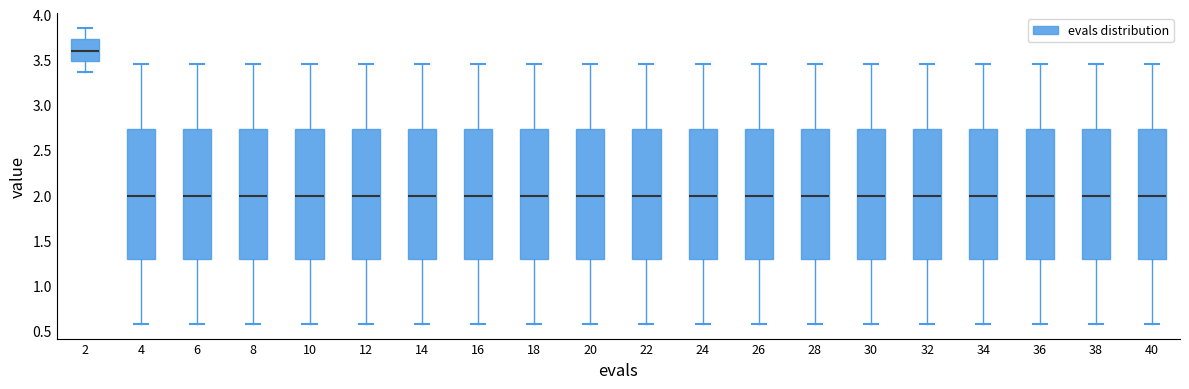

Where is the lower edge of the box at x = 14 on the y-axis? The values are not printed on the chart, so give them approximately, as read against the axis.

1.30